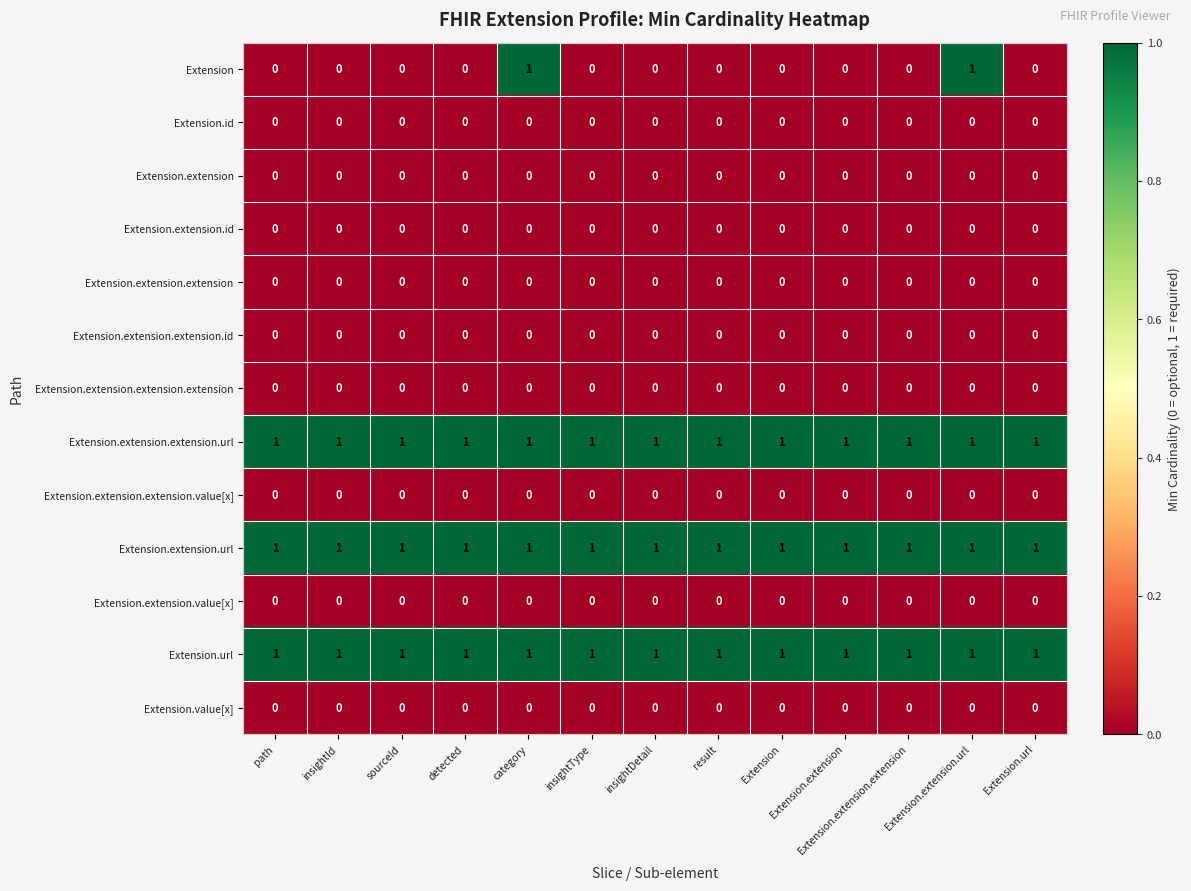

At how many categories does at least one series exceed 0?

13